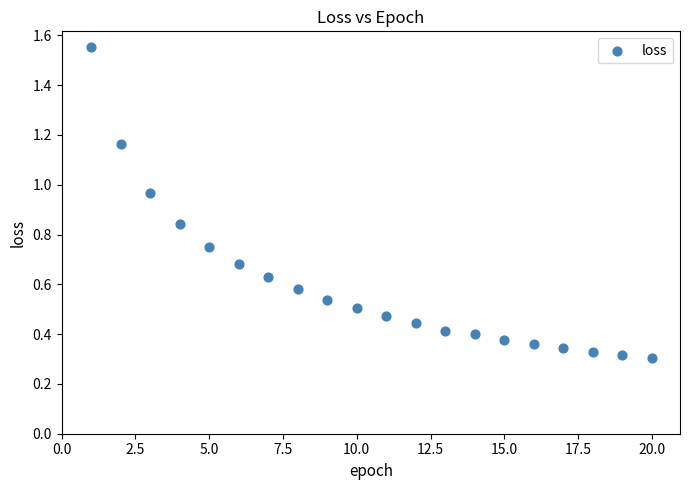

What is the range of X values (max minus min)?

19.0